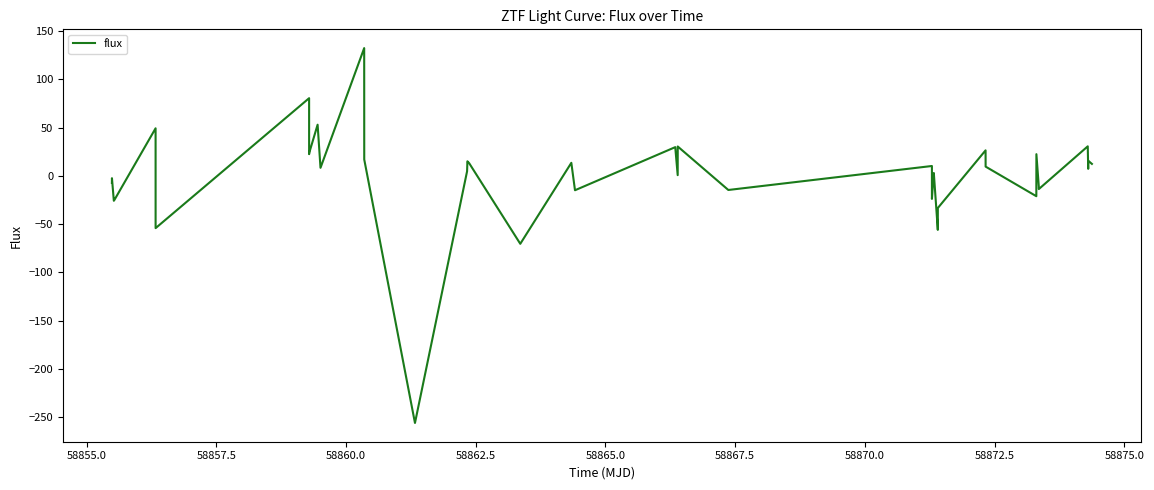

What is the difference between the maximum and minimum values?

388.5